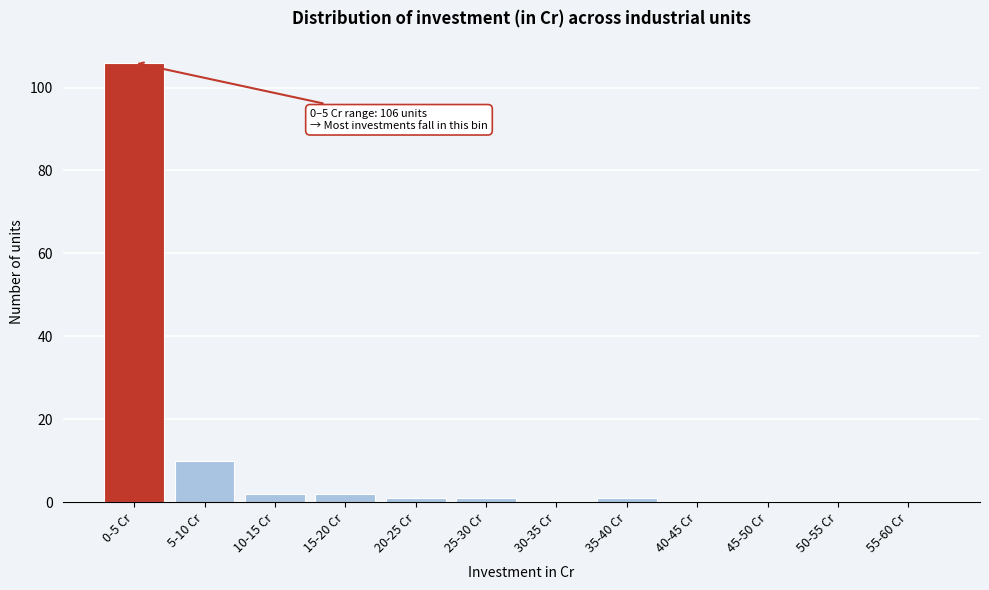

Reading left to right, transcribe all the data shown in this chart.

0-5 Cr=106	5-10 Cr=10	10-15 Cr=2	15-20 Cr=2	20-25 Cr=1	25-30 Cr=1	30-35 Cr=0	35-40 Cr=1	40-45 Cr=0	45-50 Cr=0	50-55 Cr=0	55-60 Cr=0